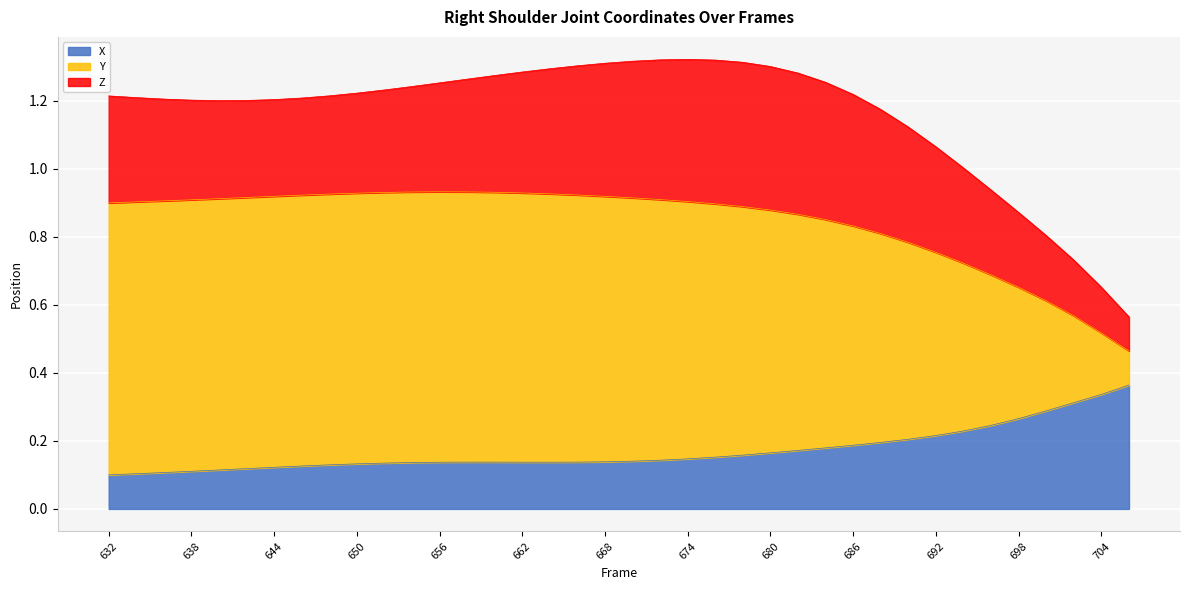

In X, how many points are lower than both neighbors (excluding endpoints)?

1